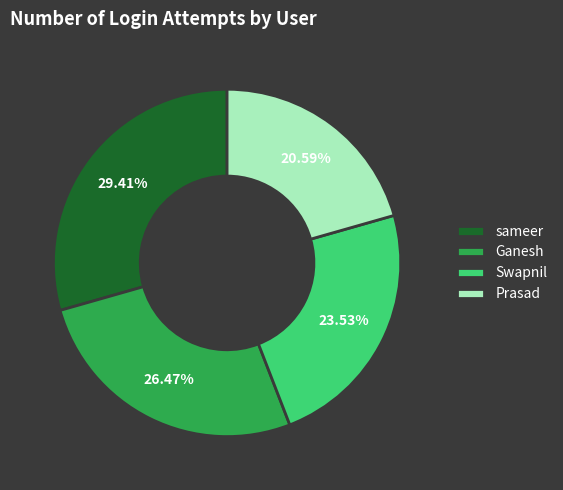

To the nearest percent, what portion does Ganesh represent?

26%